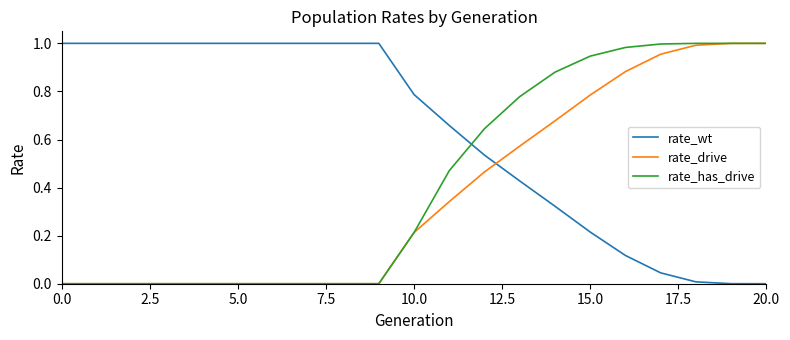

Rank the series by their average value, from lowest to highest.

rate_drive, rate_has_drive, rate_wt